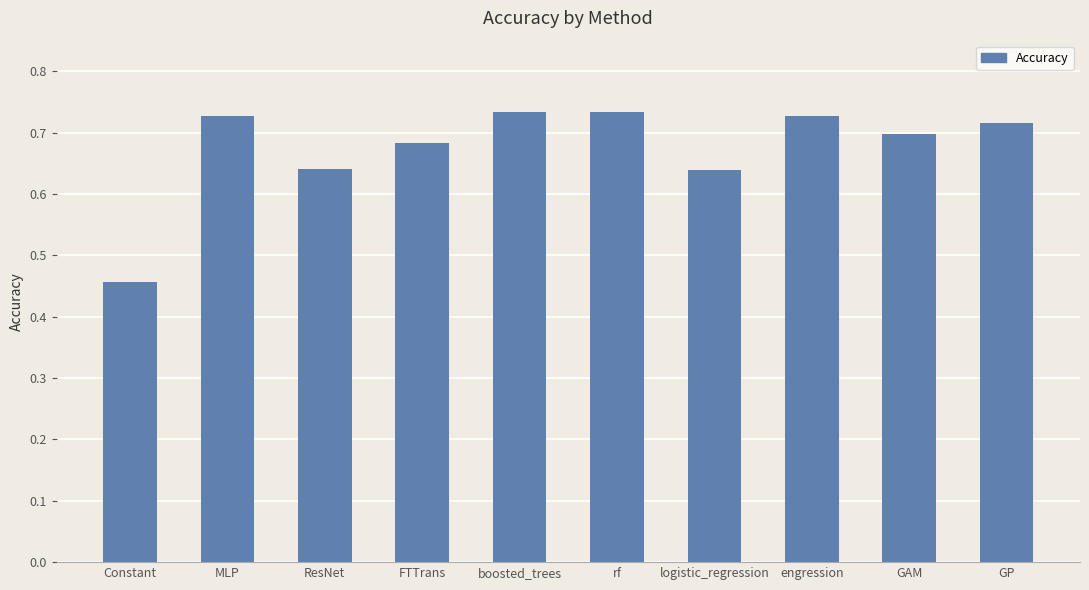

Where is the data nearest to the value 0?

Constant